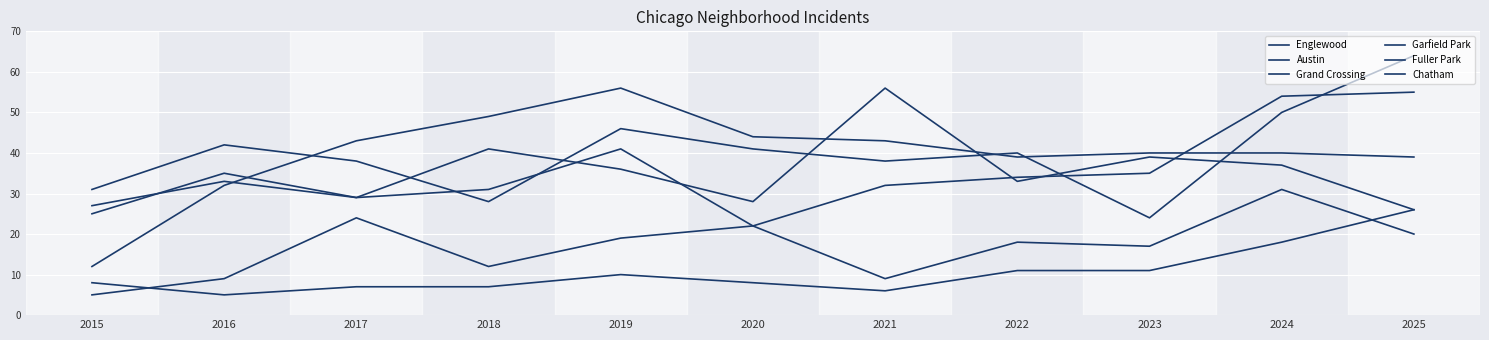

At which label is Englewood closest to 44?

2016